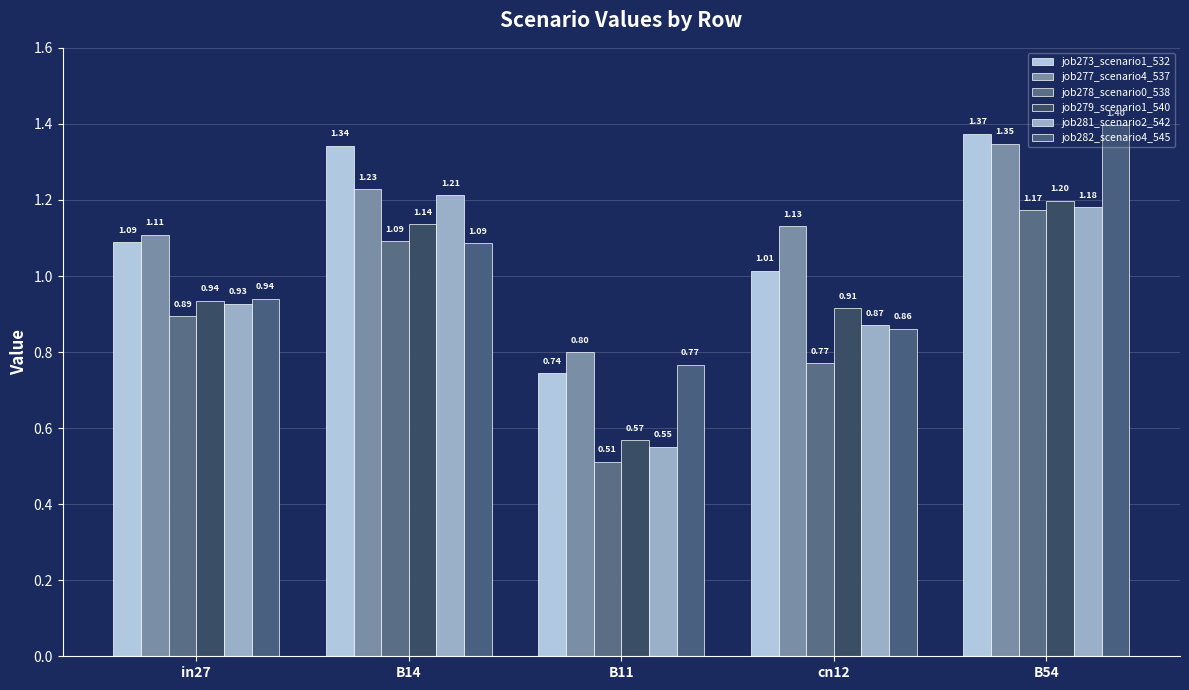

Reading left to right, transcribe all the data shown in this chart.

job273_scenario1_532: 1.1	1.3	0.7	1.0	1.4
job277_scenario4_537: 1.1	1.2	0.8	1.1	1.3
job278_scenario0_538: 0.9	1.1	0.5	0.8	1.2
job279_scenario1_540: 0.9	1.1	0.6	0.9	1.2
job281_scenario2_542: 0.9	1.2	0.6	0.9	1.2
job282_scenario4_545: 0.9	1.1	0.8	0.9	1.4